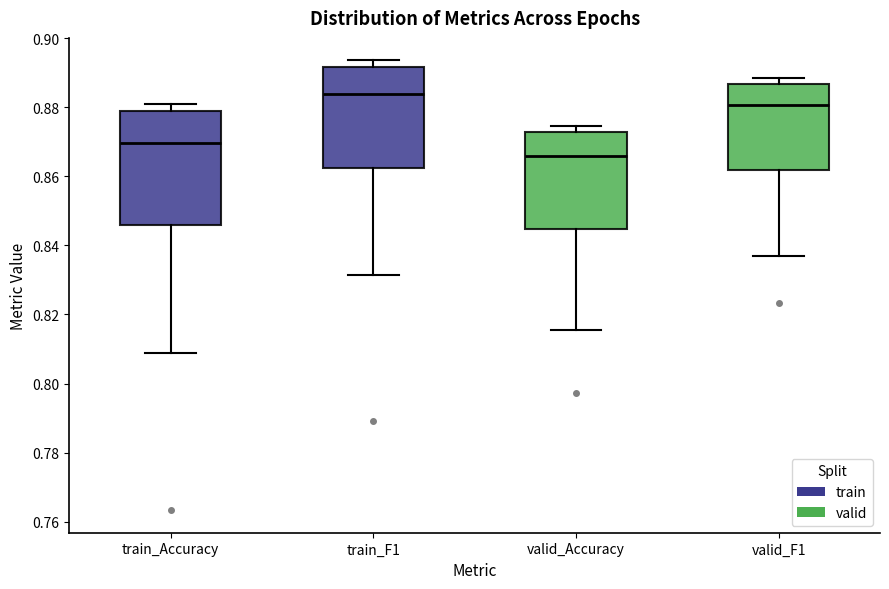

Which box is the tallest, from its lower edge to its upper edge?

train_Accuracy